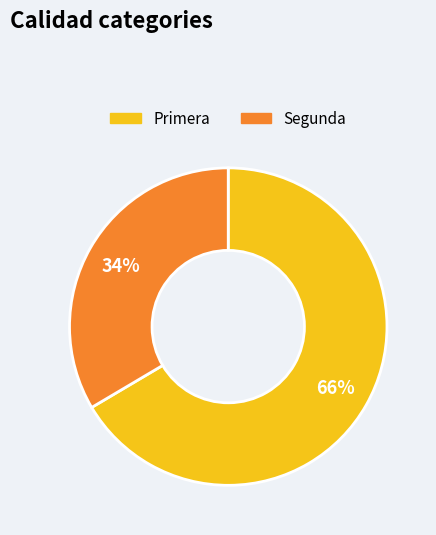

Is there any slice that represents more than half of the pie?

Yes